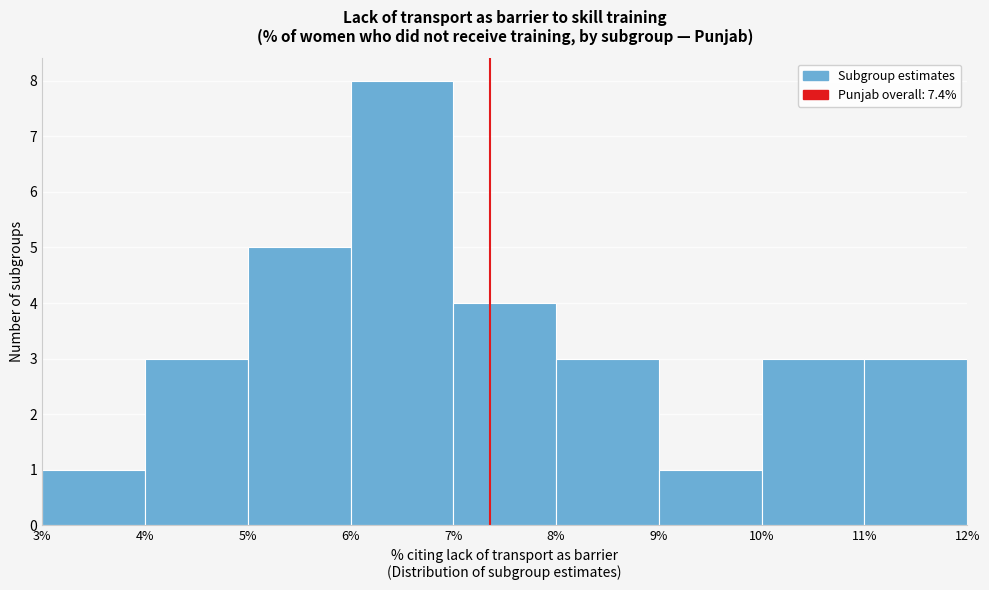

Reading left to right, transcribe this chart: for each bar, give the range it covers on the x-axis and its height. The values are not printed on the chart, so give them approximately, as read against the axis.

3% to 4%: 1
4% to 5%: 3
5% to 6%: 5
6% to 7%: 8
7% to 8%: 4
8% to 9%: 3
9% to 10%: 1
10% to 11%: 3
11% to 12%: 3